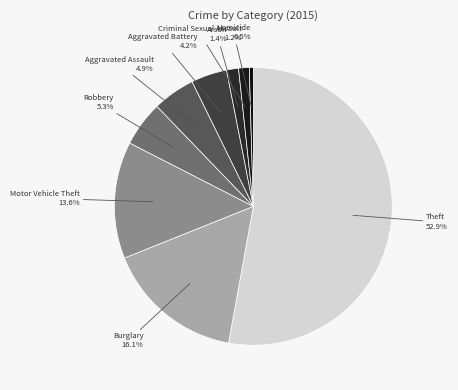

Between Criminal Sexual Assault and Theft, which is larger?

Theft